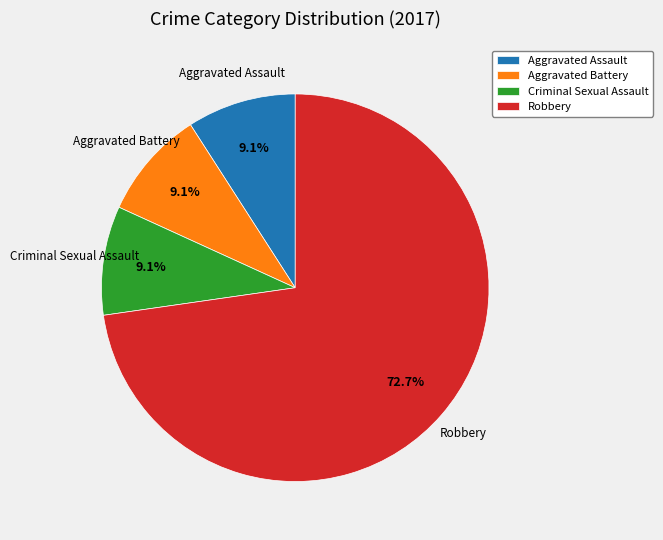

Which category has the biggest portion of the pie?

Robbery